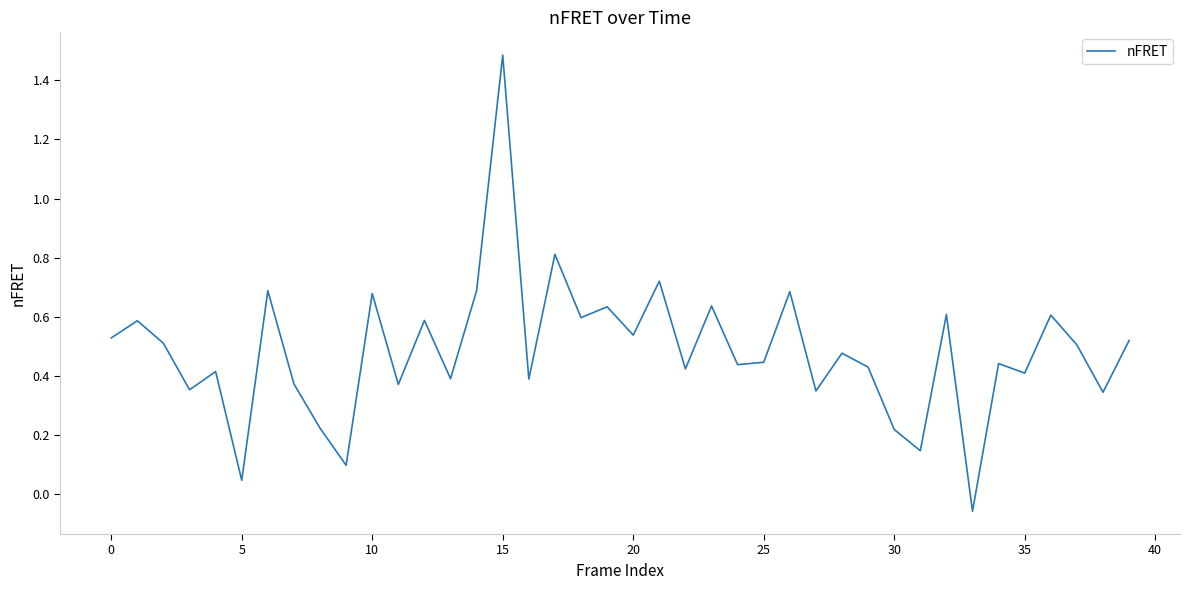

How many negative values are there?

1